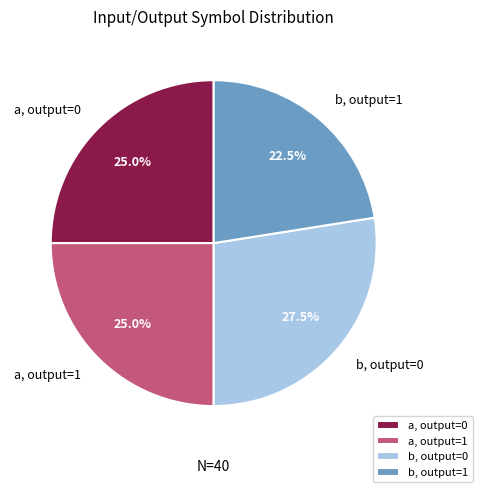

Is there a majority slice in this chart?

No